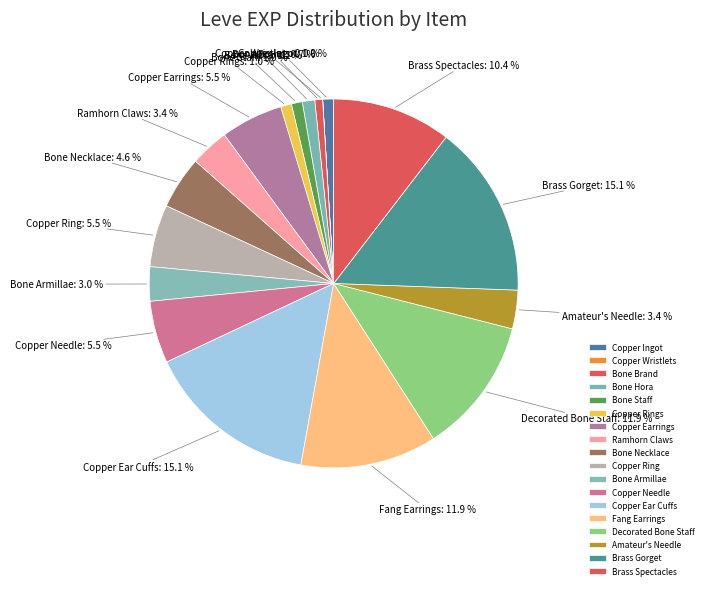

To the nearest percent, what portion does Ramhorn Claws represent?

3%